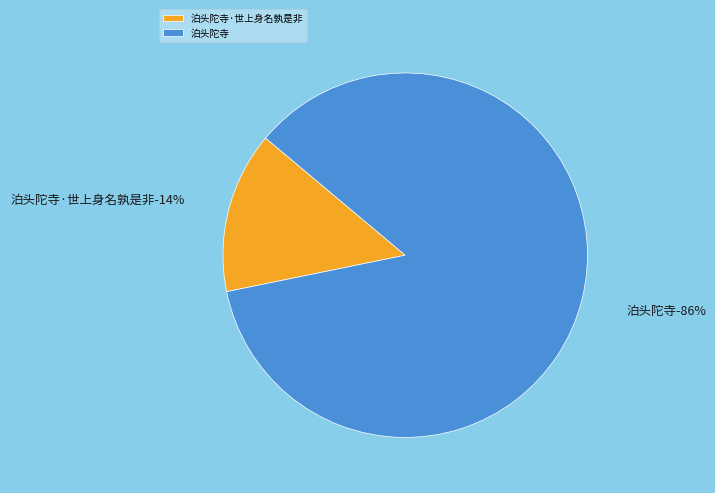

How many segments does this pie chart have?

2